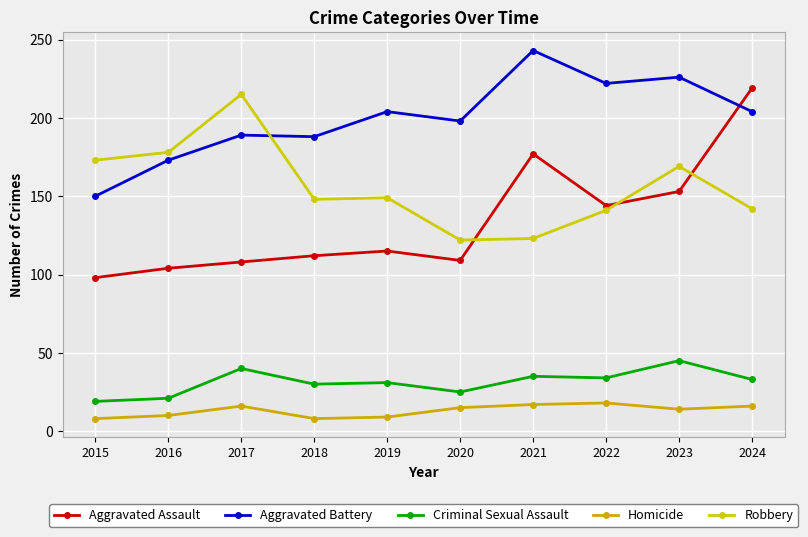

What is the highest value of the Homicide series?

18